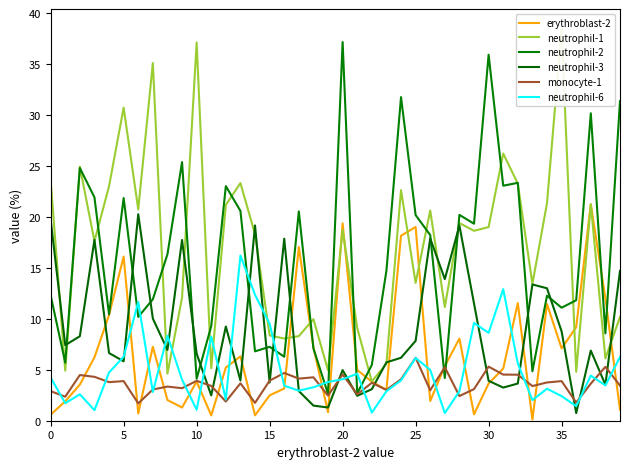

At which category is the sum across all series the highest?

20